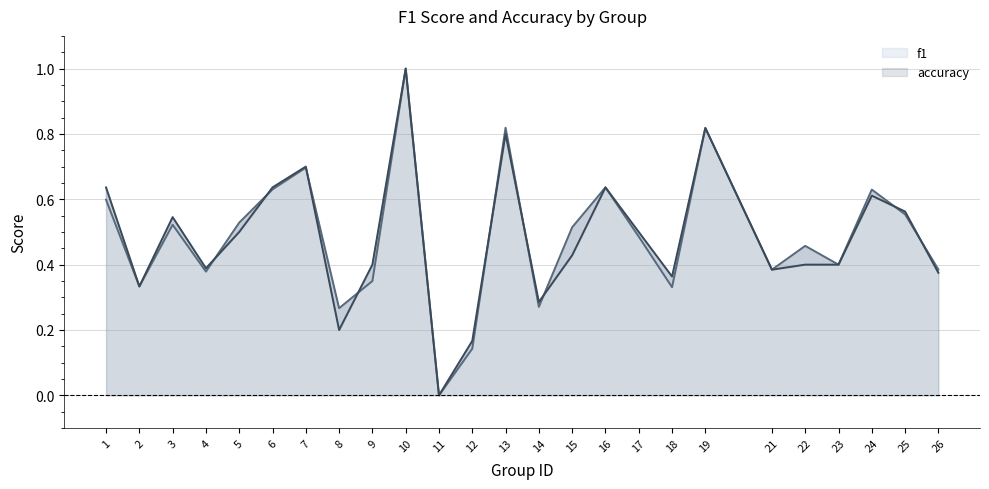

The f1 series shows 0.5 at 17. True or false?

True